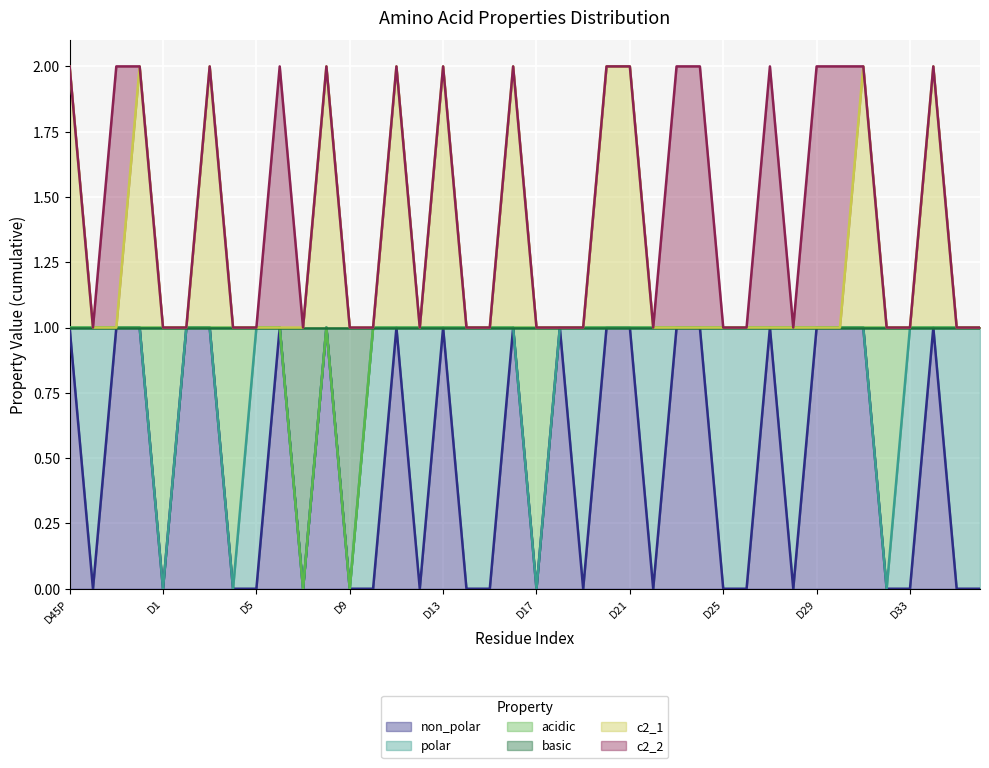

What is the label of the 17th point from the left?

D13